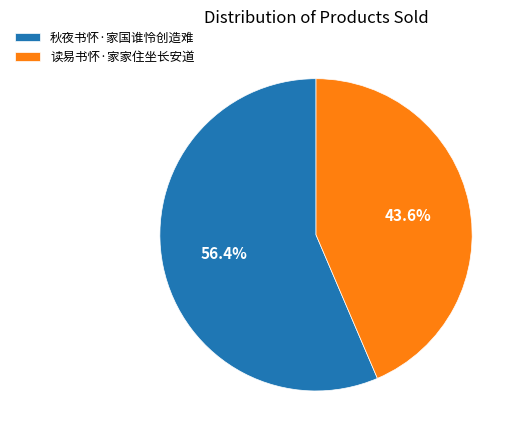

What is the majority slice?

秋夜书怀·家国谁怜创造难